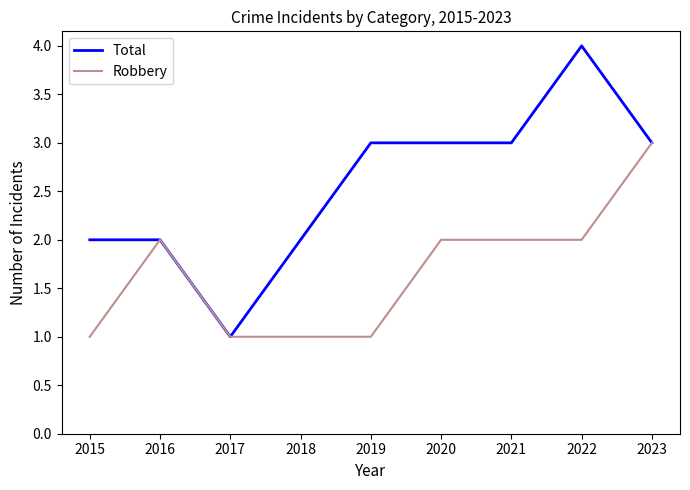

Which series has the largest total across all categories?

Total